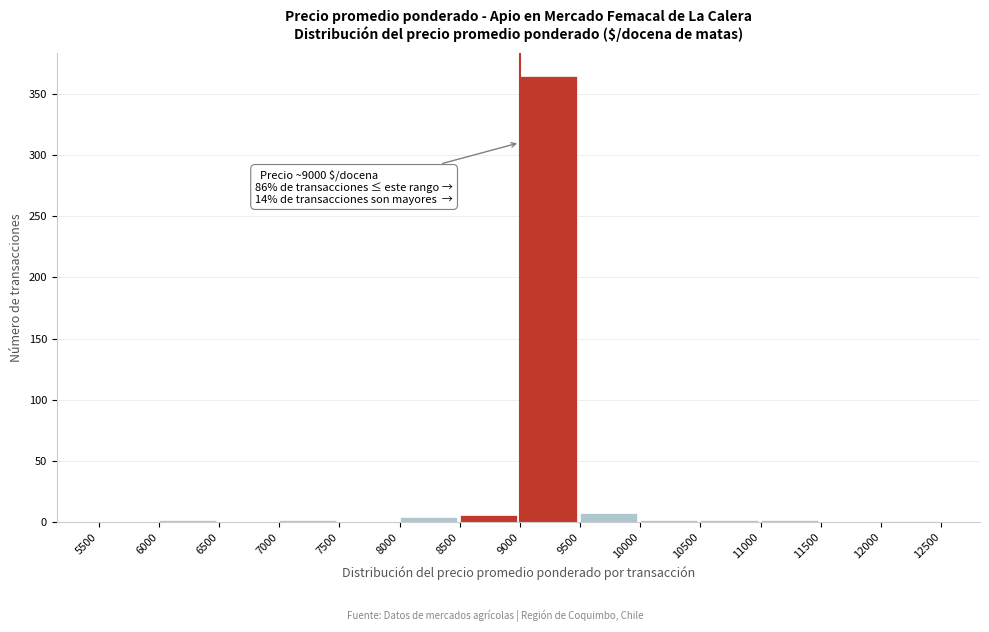

Over which range of the x-axis is the bar tallest?

9000 to 9500